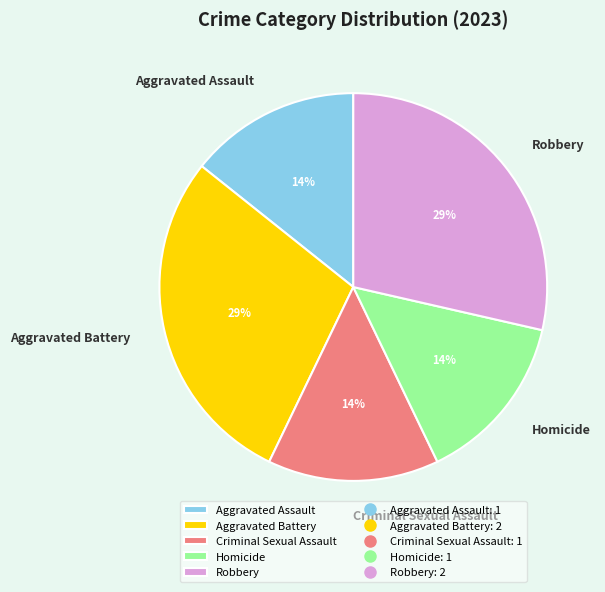

True or false: Aggravated Assault accounts for 14% of the total.

True